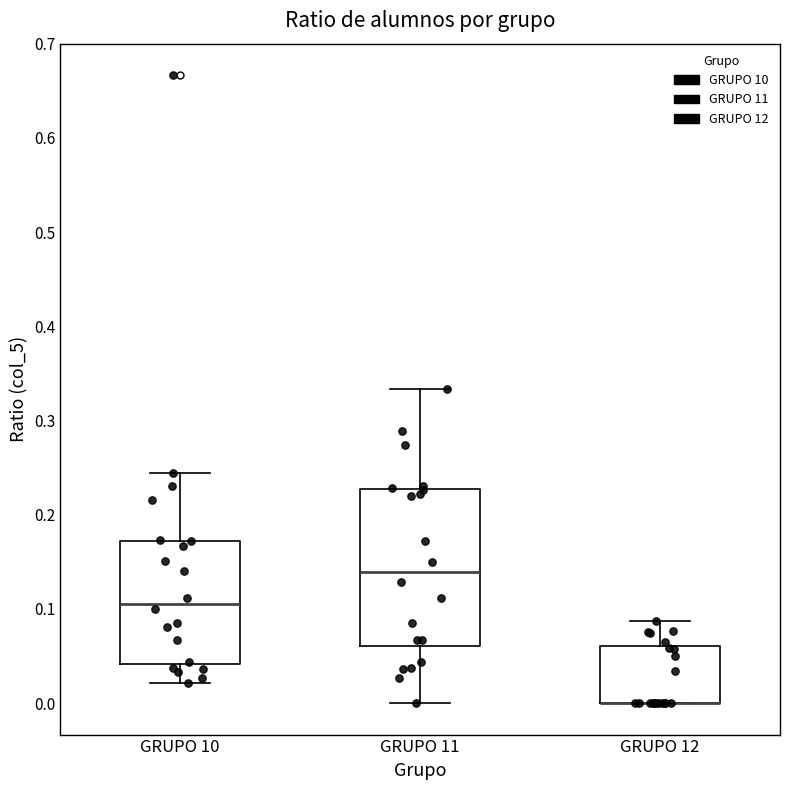

Reading left to right, read every box against the y-axis: the position of its median line, the range the box covers, and the ends of its whiskers. The values are not printed on the chart, so give them approximately, as read against the axis.

GRUPO 10: median 0.11, box 0.04 to 0.17, whiskers 0.02 to 0.24
GRUPO 11: median 0.14, box 0.06 to 0.23, whiskers 0.00 to 0.33
GRUPO 12: median 0.00 (drawn on the box's lower edge), box 0.00 to 0.06, whiskers 0.00 to 0.09